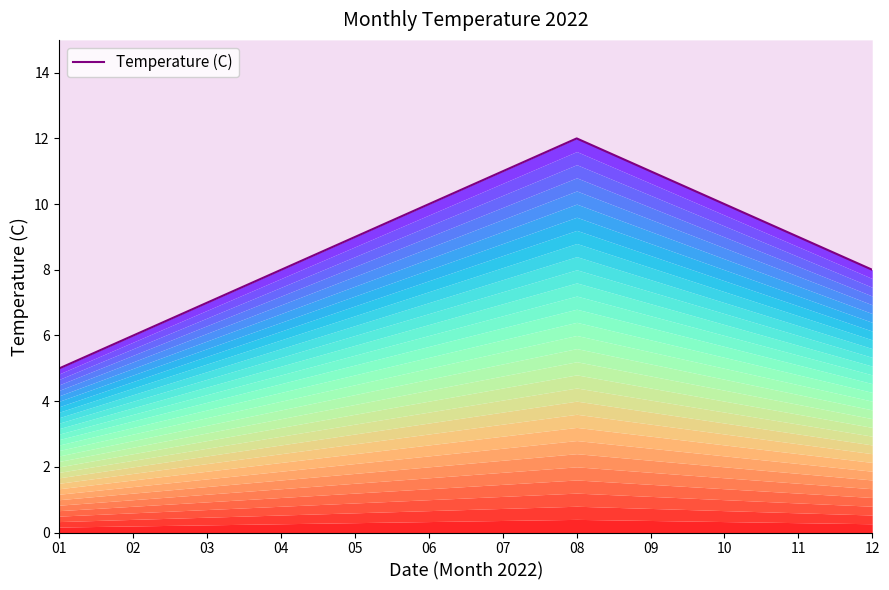

Reading left to right, what are all the values shown in this chart?

5	6	7	8	9	10	11	12	11	10	9	8